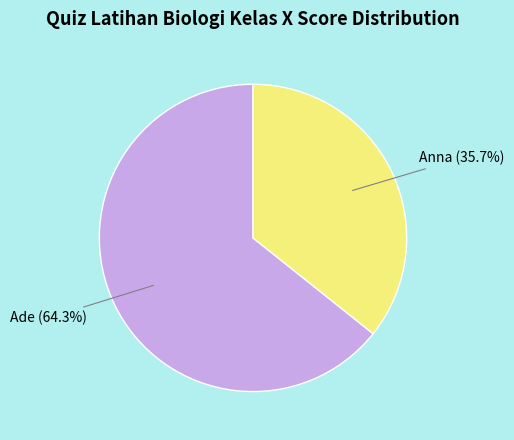

To the nearest percent, what is the average slice percentage?

50%